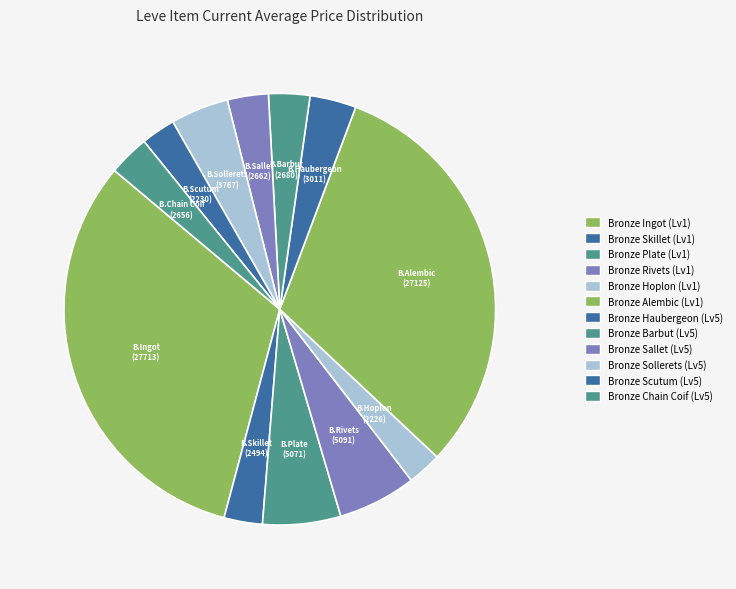

Is there a majority slice in this chart?

No